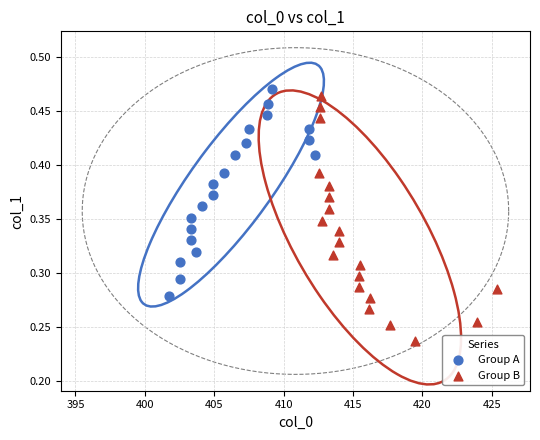

What are all the series names shown in the legend?

Group A, Group B